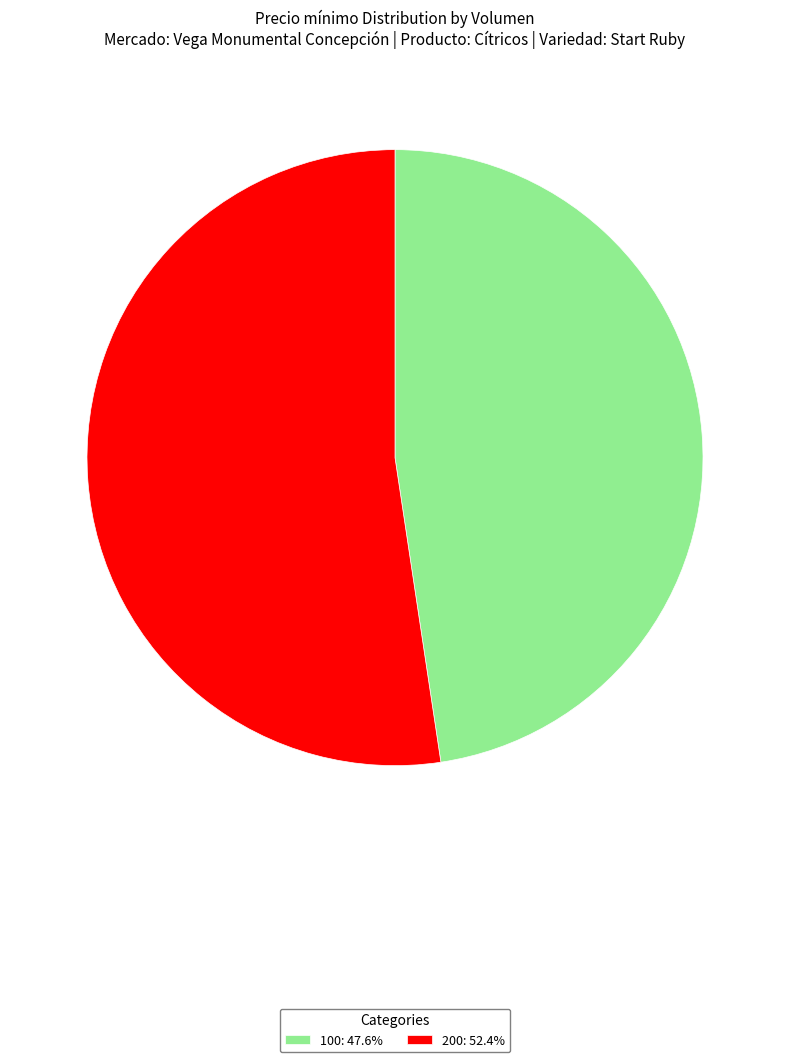

What is the largest slice in the pie chart?

200